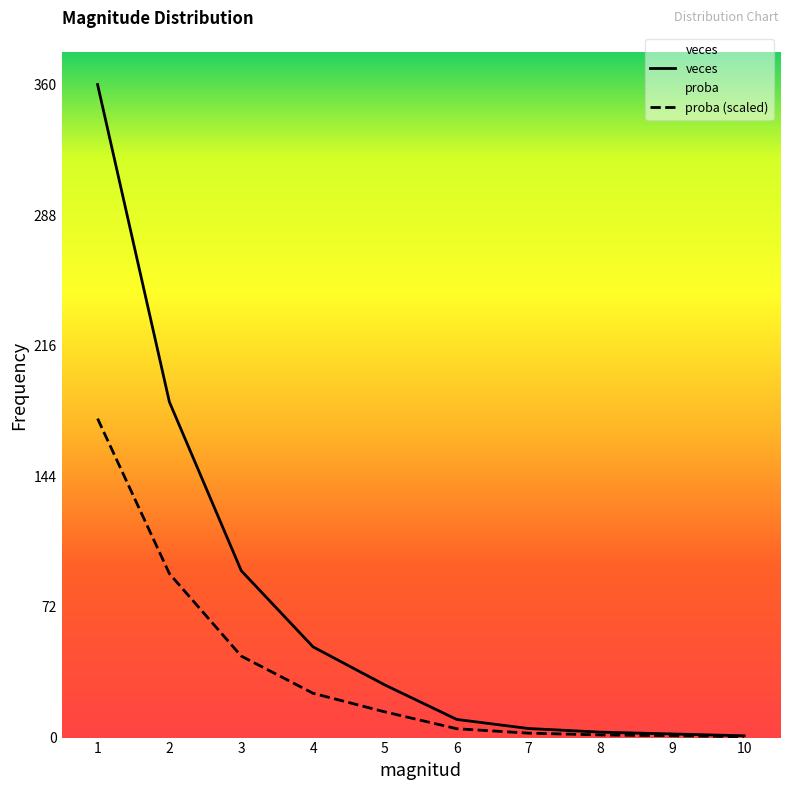

Does the chart display data point markers on the line(s)?

No